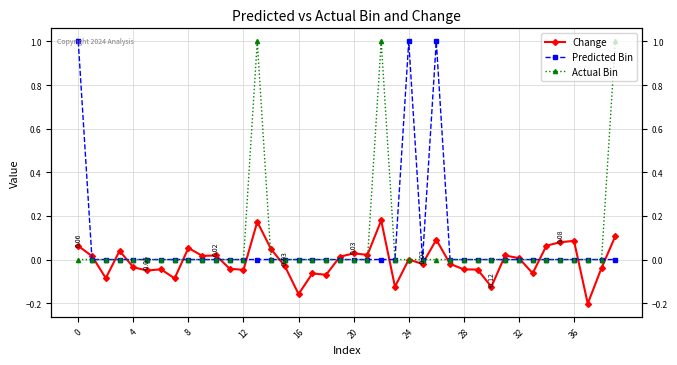

How many times do Actual Bin and Change cross each other?

15